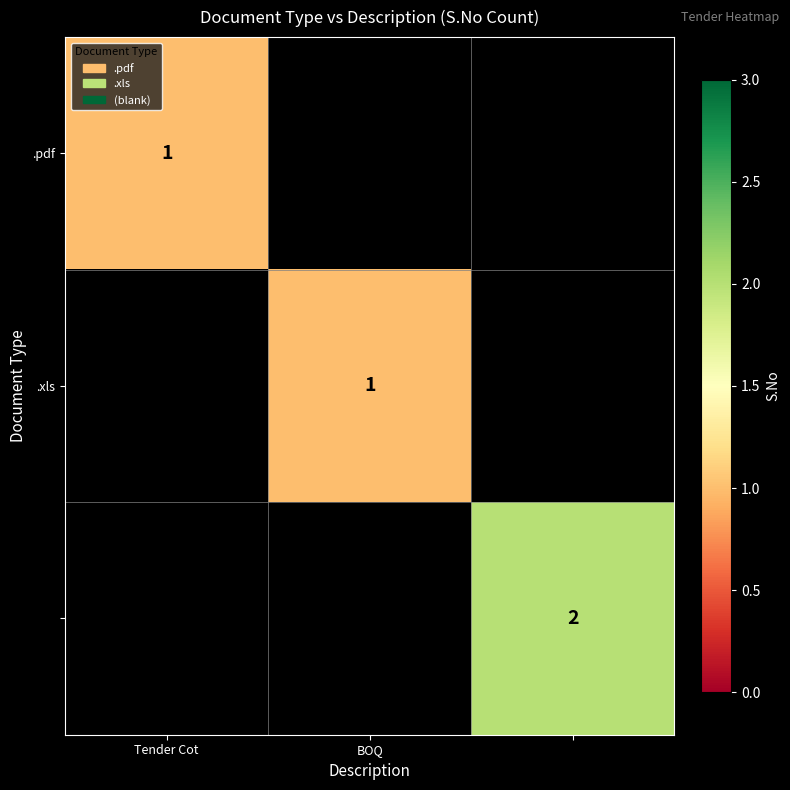

The .xls series shows 1 at BOQ. True or false?

True